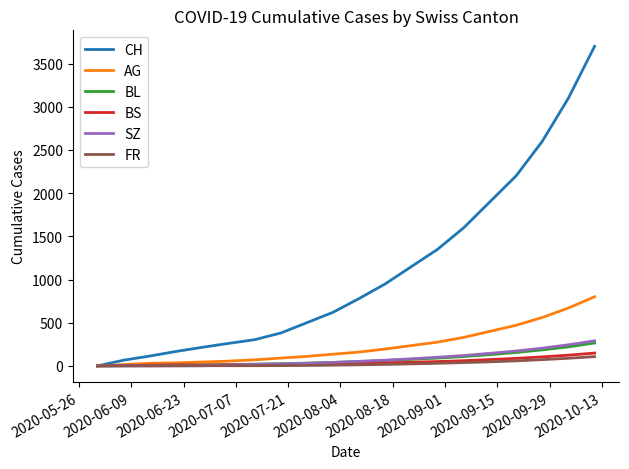

What is the greatest value displayed?

3700